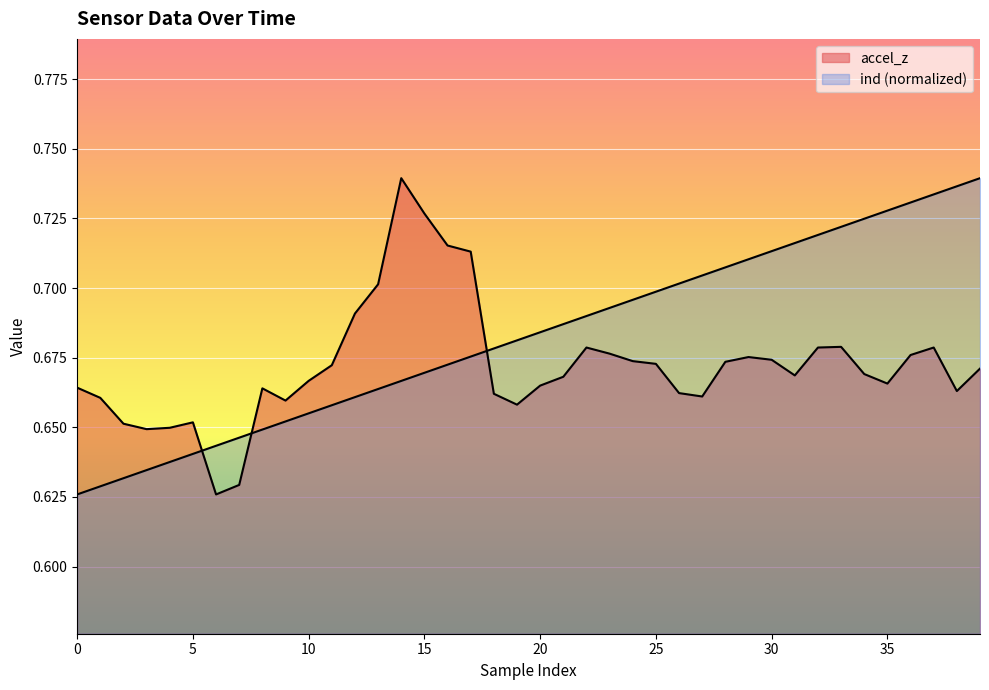

True or false: ind and accel_z cross at least once.

True